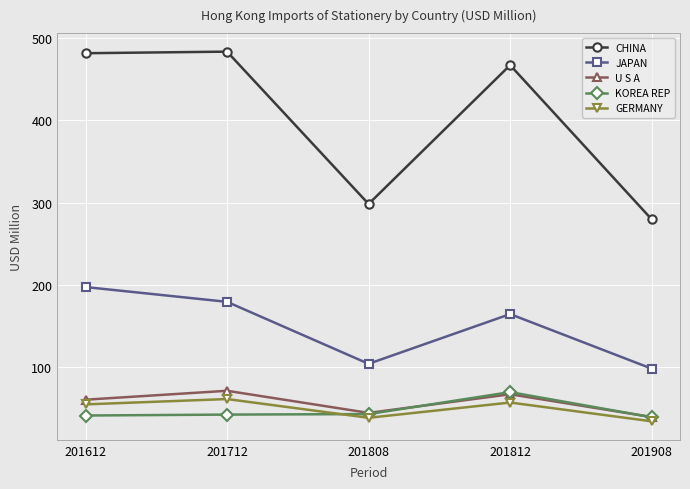

Is this an area chart (filled region under the line)?

No